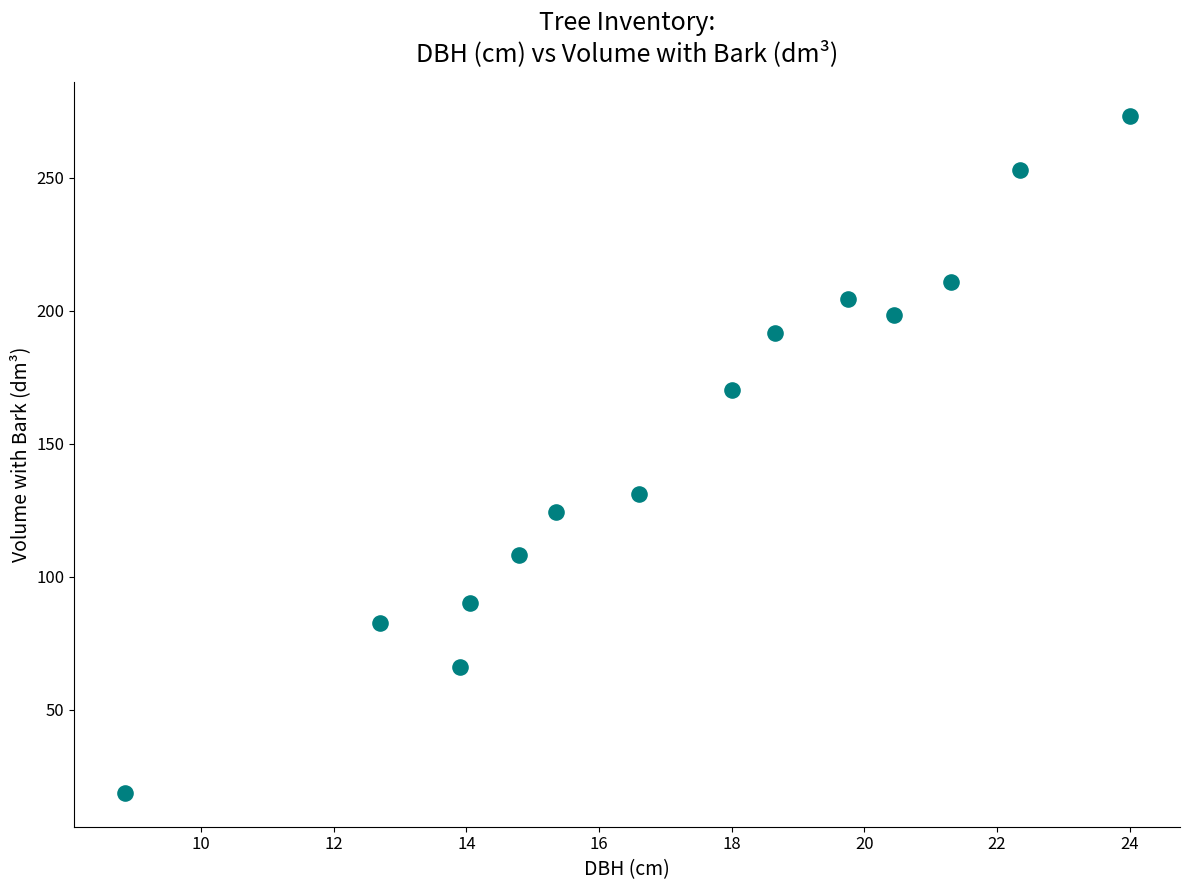

What Y value in the scatter plot is closest to 145?

131.1